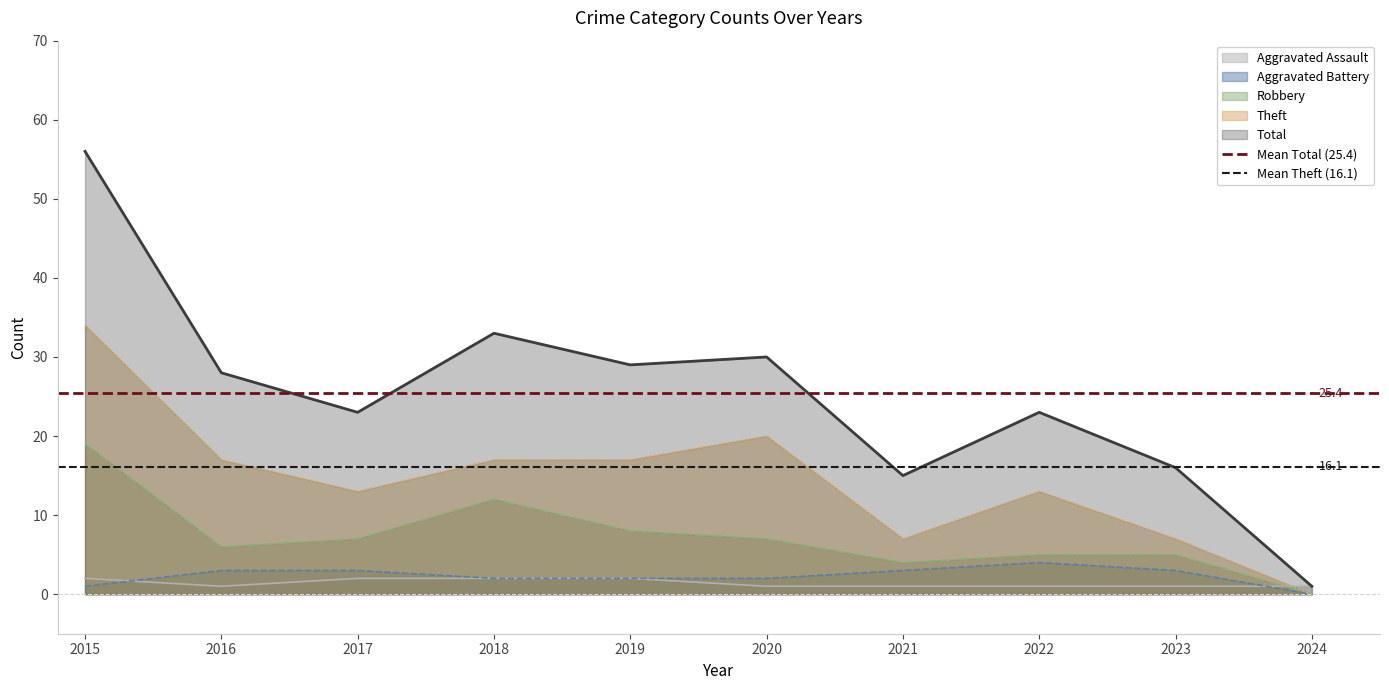

What value does the Mean Total (25.4) series have at 2015?

25.4